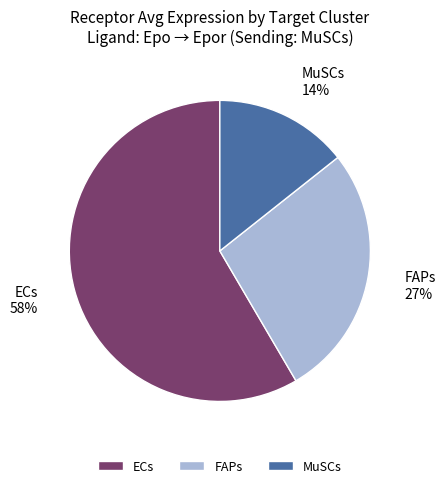

The MuSCs slice represents 26% of the pie. True or false?

False